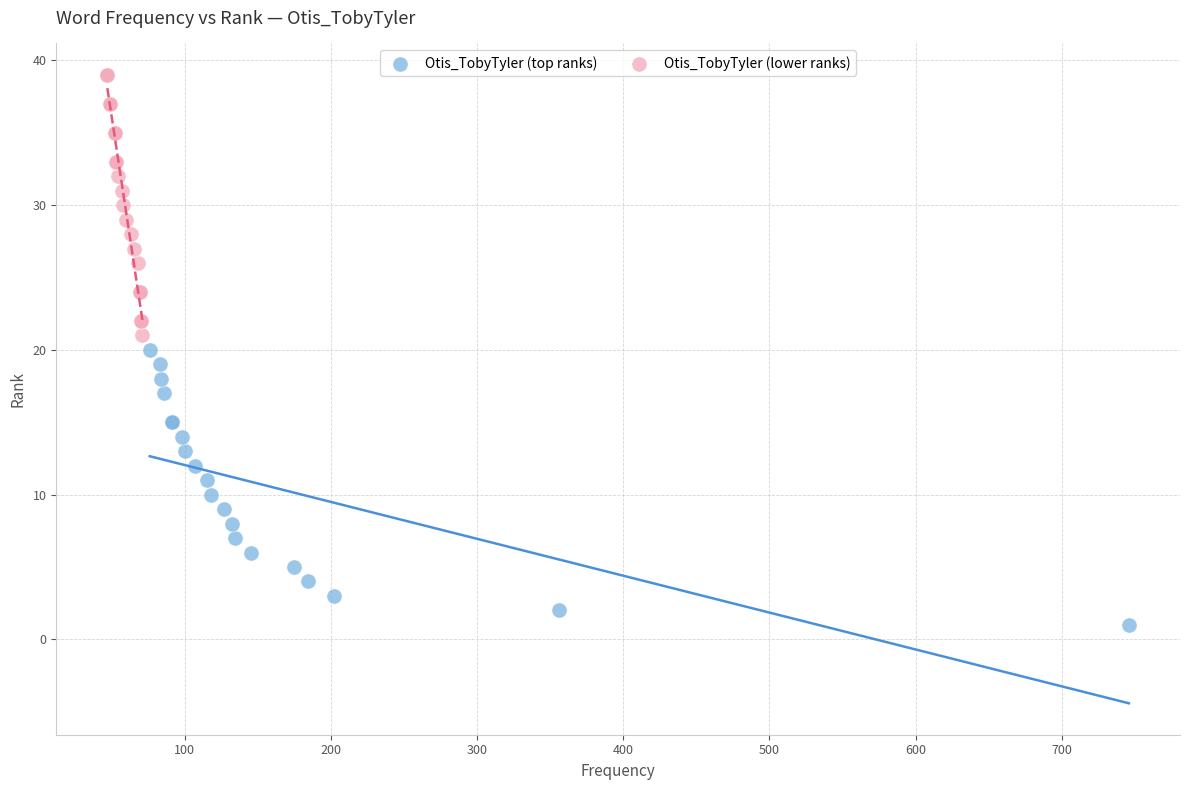

Which series contains the lowest Y value?

Otis_TobyTyler (top ranks)